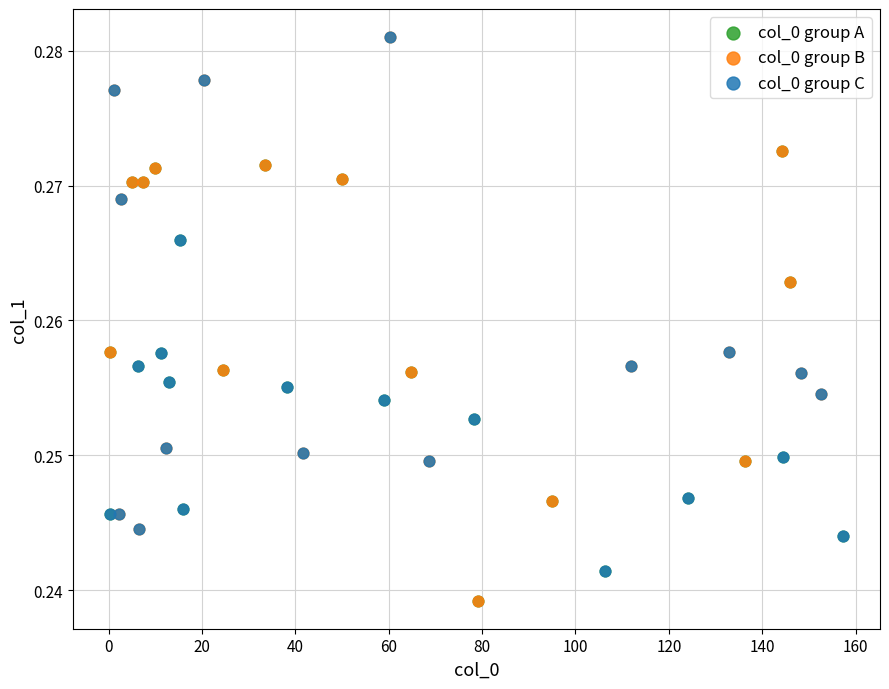

Which series has the widest spread of Y values?

col_0 group B